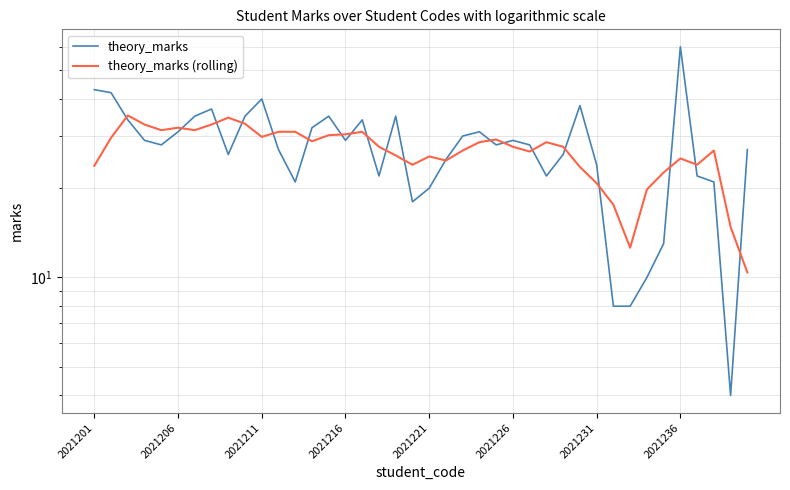

Does the chart display data point markers on the line(s)?

No